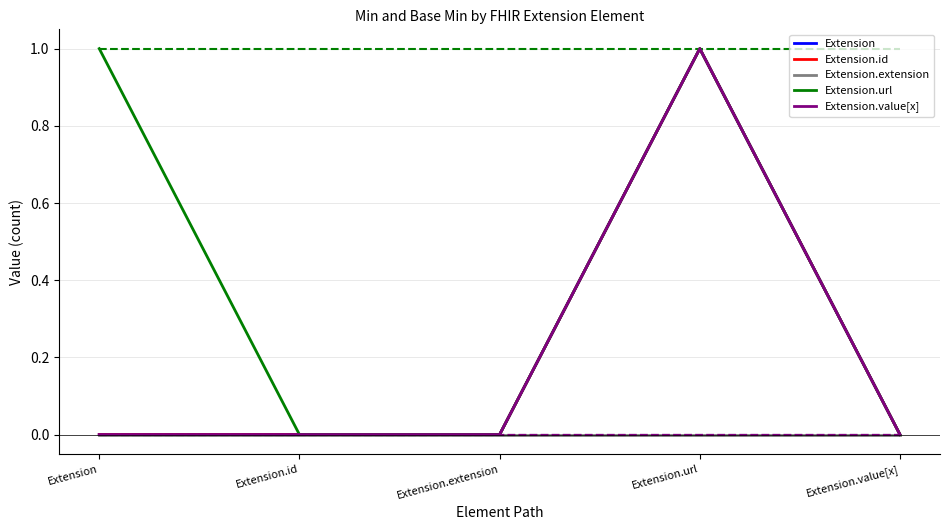

True or false: Extension.extension has a value of 0 at Extension.extension.

True